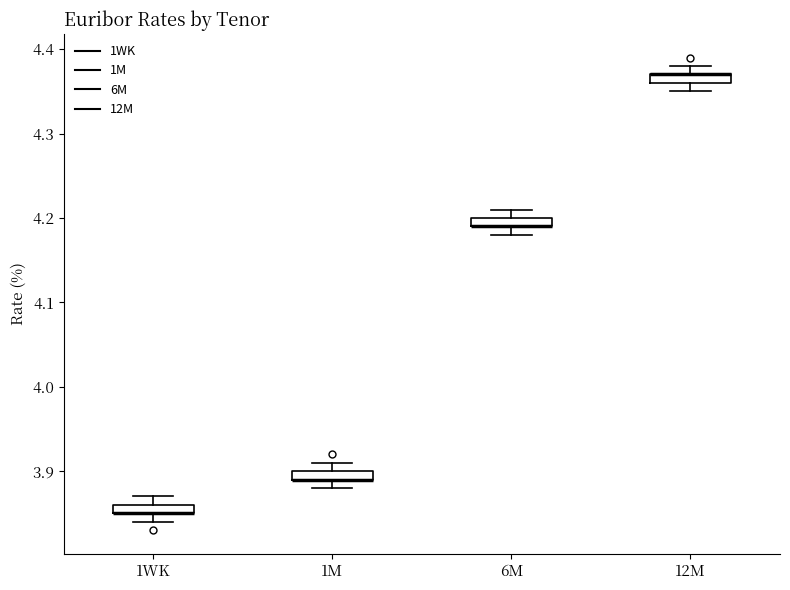

Where is the upper edge of the box for 6M on the y-axis? The values are not printed on the chart, so give them approximately, as read against the axis.

4.20